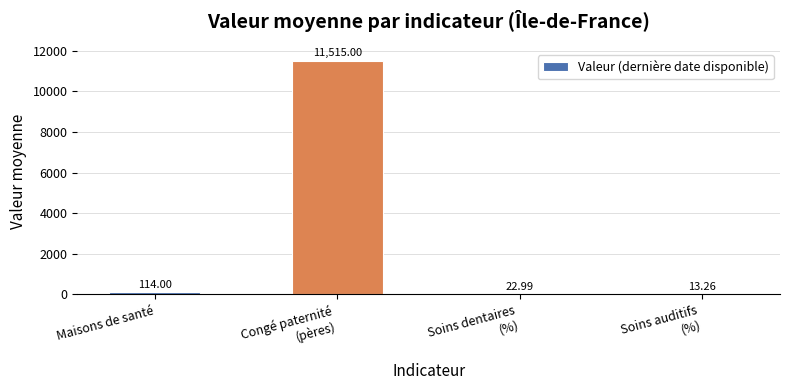

At which label is the value closest to 5764?

Maisons de santé